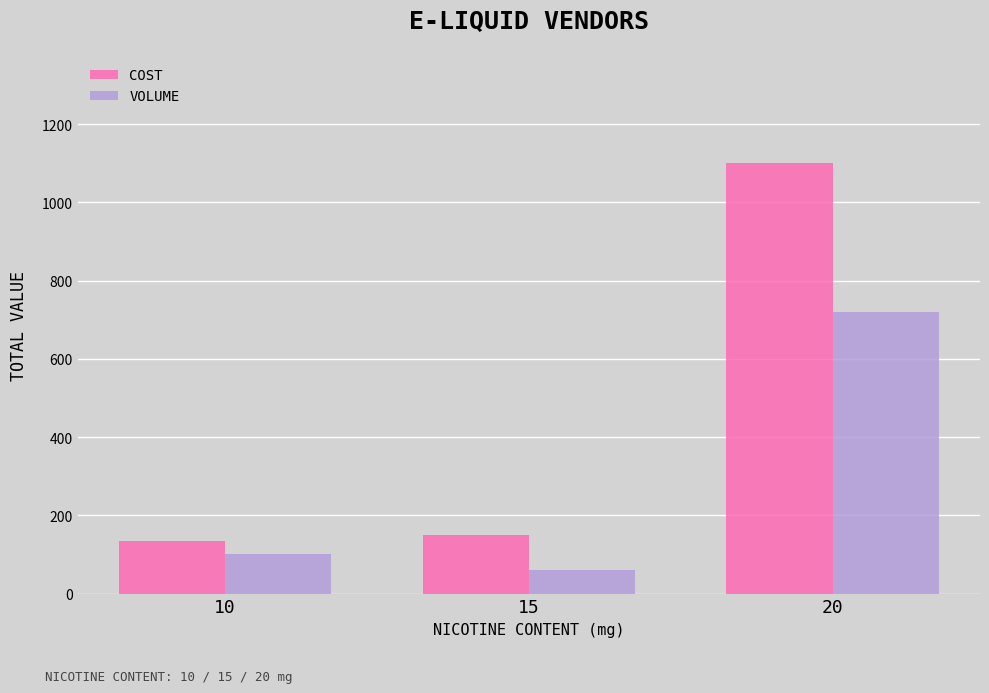

At which category is the sum across all series the highest?

20